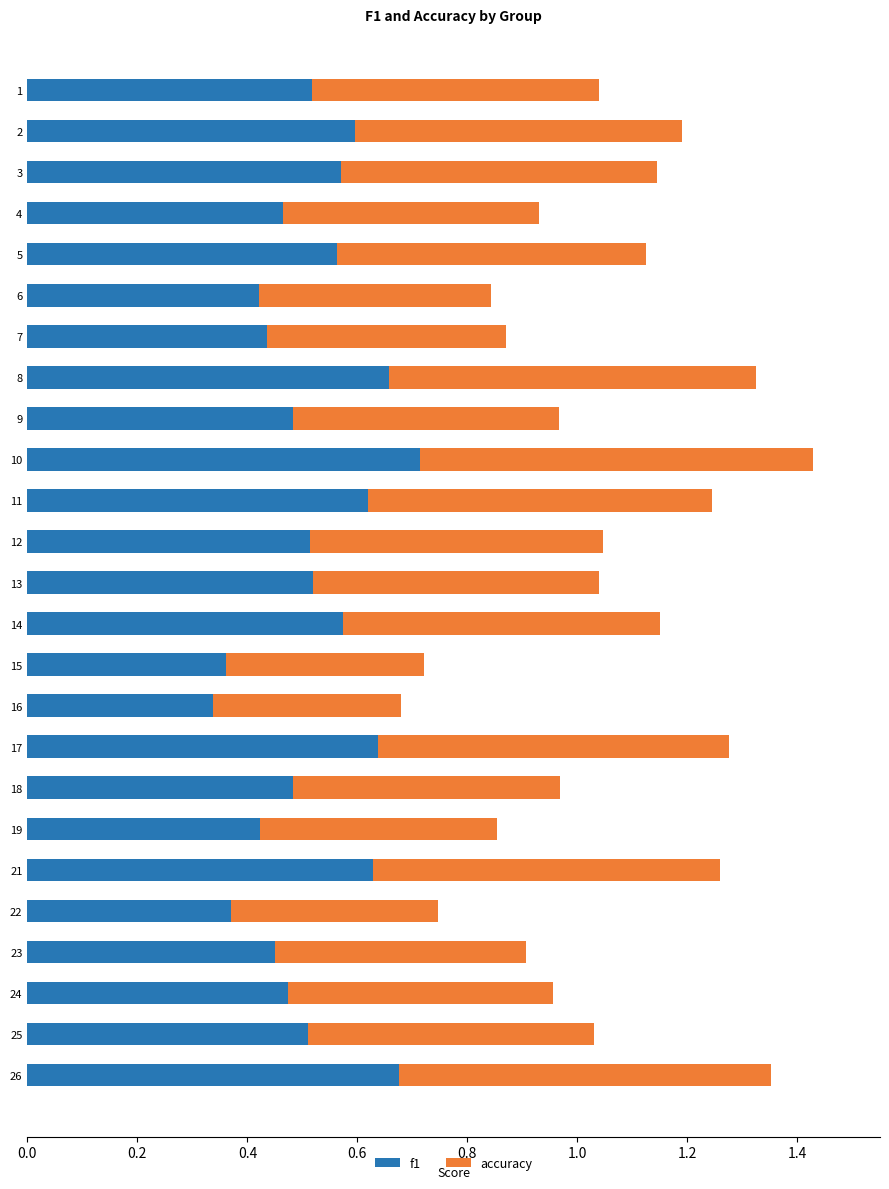

At which label does f1 reach its peak?

10